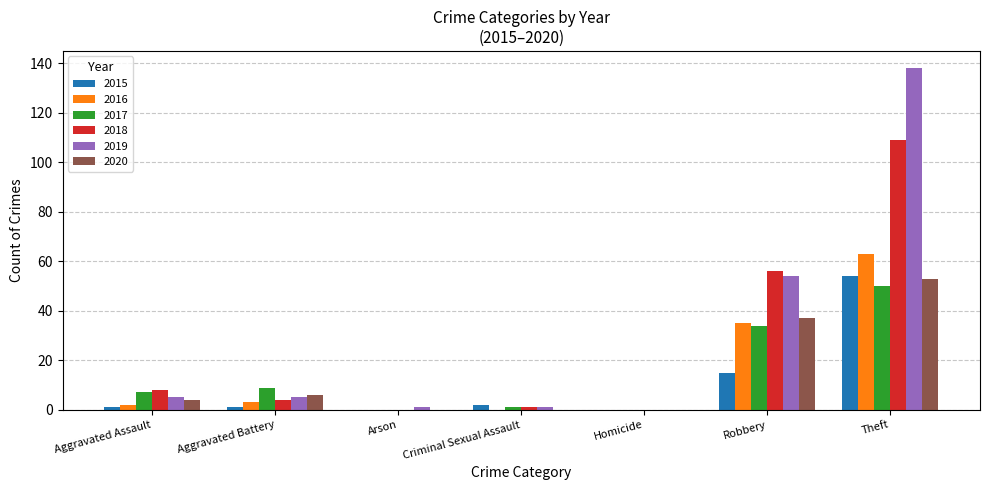

What is the average value of the 2020 series?

14